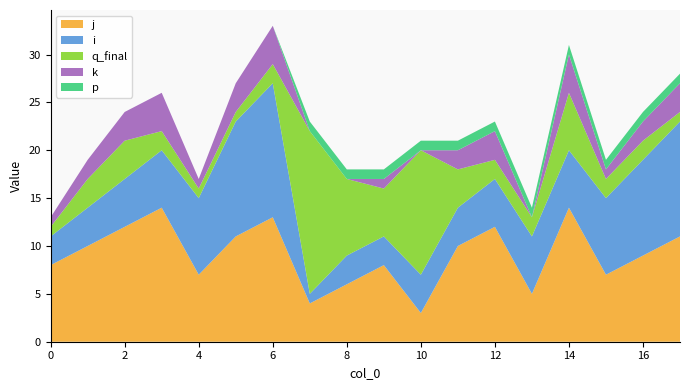

Reading left to right, transcribe all the data shown in this chart.

j: 0=8	1=10	2=12	3=14	4=7	5=11	6=13	7=4	8=6	9=8	10=3	11=10	12=12	13=5	14=14	15=7	16=9	17=11
i: 0=3	1=4	2=5	3=6	4=8	5=12	6=14	7=1	8=3	9=3	10=4	11=4	12=5	13=6	14=6	15=8	16=10	17=12
q_final: 0=1	1=3	2=4	3=2	4=1	5=1	6=2	7=17	8=8	9=5	10=13	11=4	12=2	13=2	14=6	15=2	16=2	17=1
k: 0=1	1=2	2=3	3=4	4=1	5=3	6=4	7=0	8=0	9=1	10=0	11=2	12=3	13=0	14=4	15=1	16=2	17=3
p: 0=0	1=0	2=0	3=0	4=0	5=0	6=0	7=1	8=1	9=1	10=1	11=1	12=1	13=1	14=1	15=1	16=1	17=1